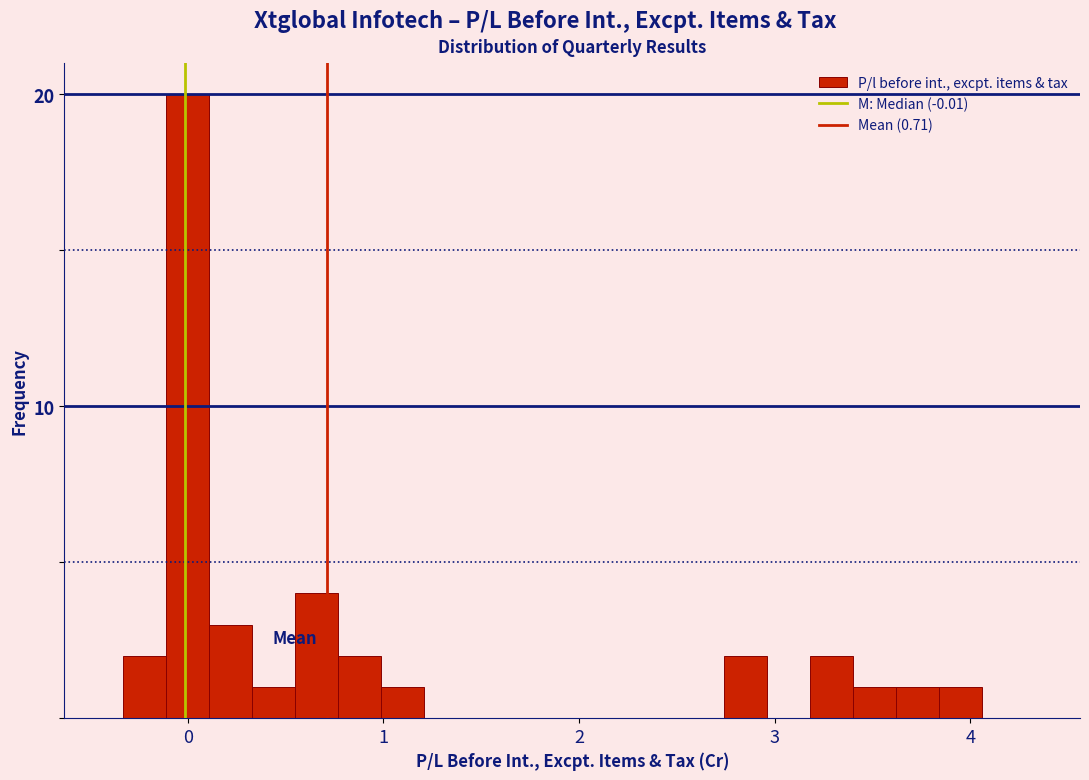

Around what value on the x-axis is the tallest bar? Give the approximate position of its centre, as read against the axis.

0.0